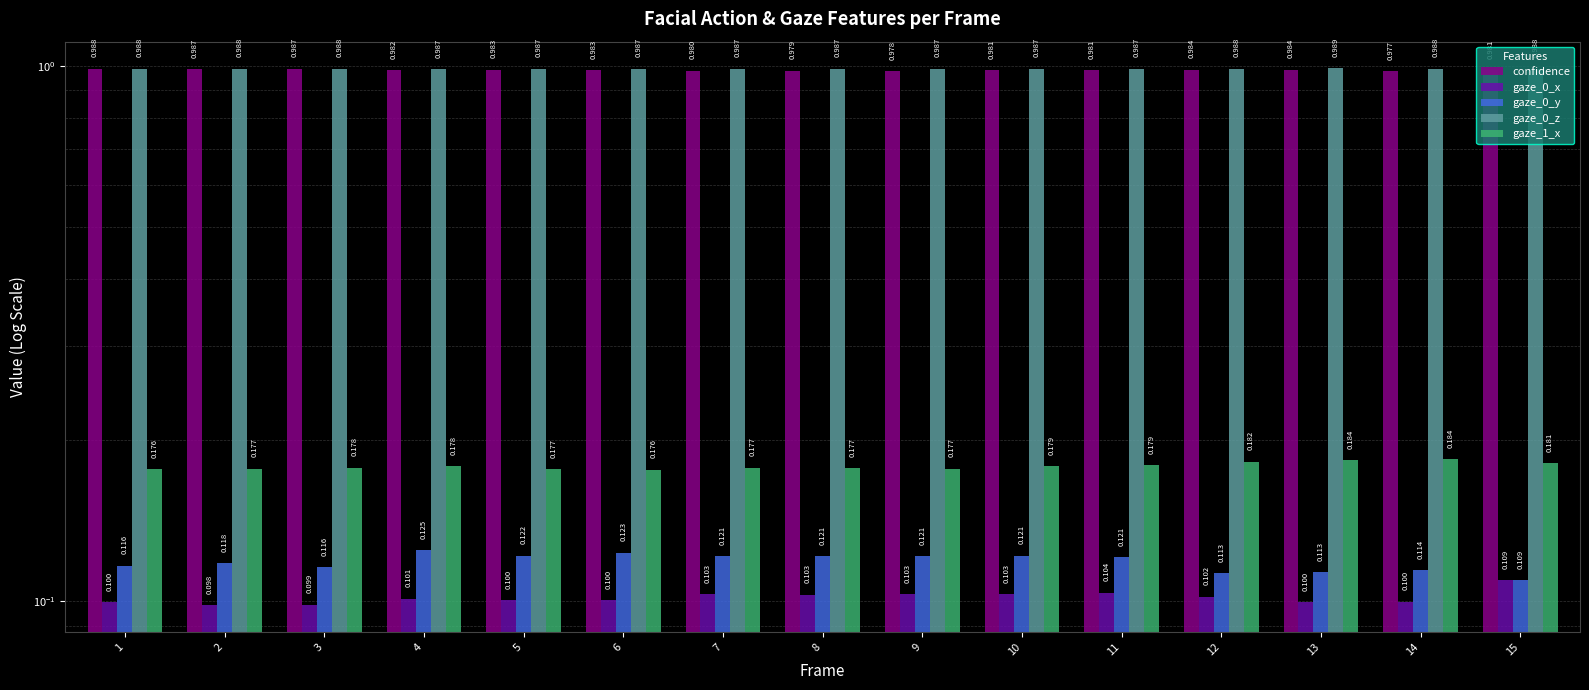

Which has a higher value, 12 or 8?

12